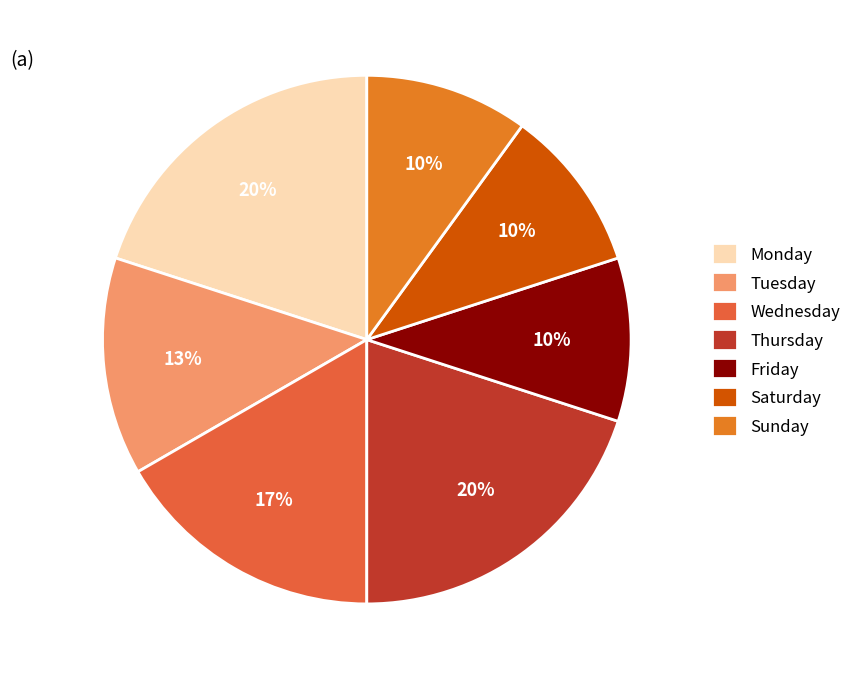

To the nearest percent, what portion does Friday represent?

10%